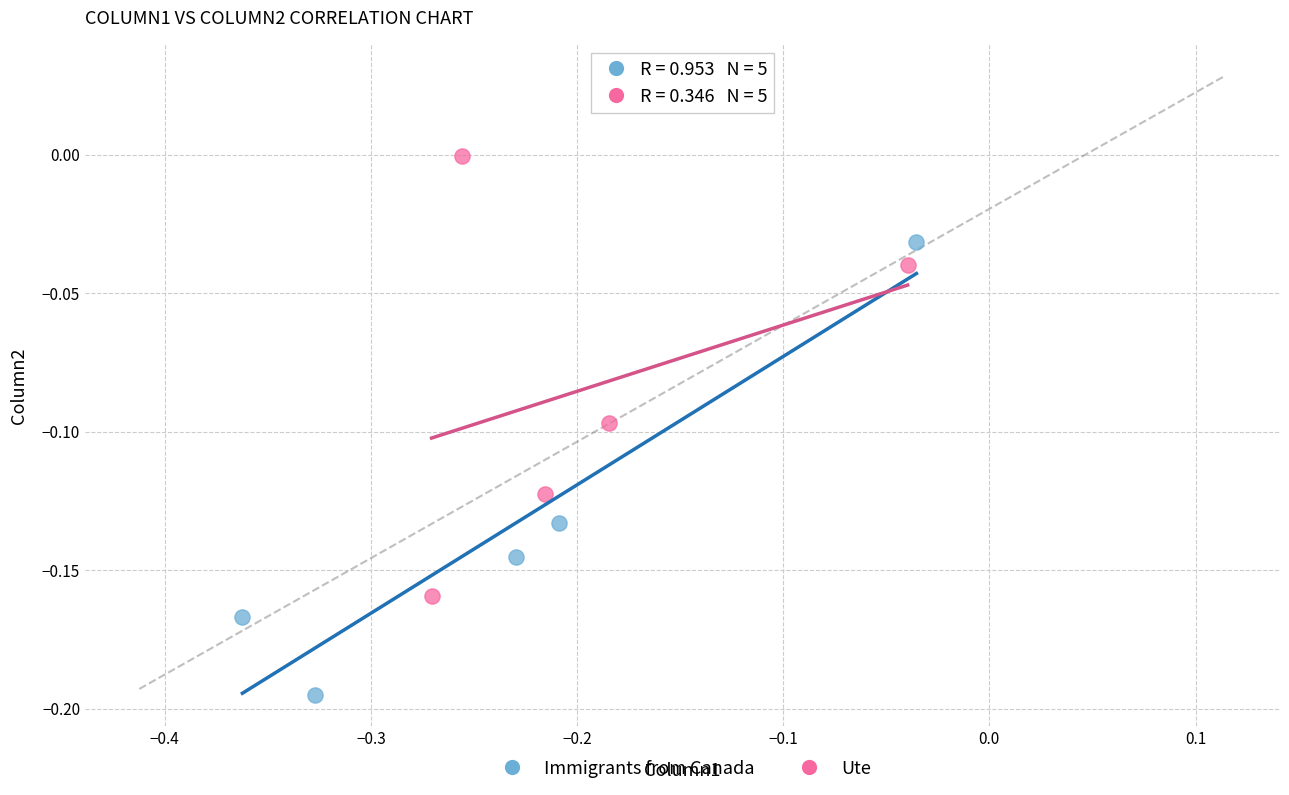

Which series contains the highest Y value?

Ute